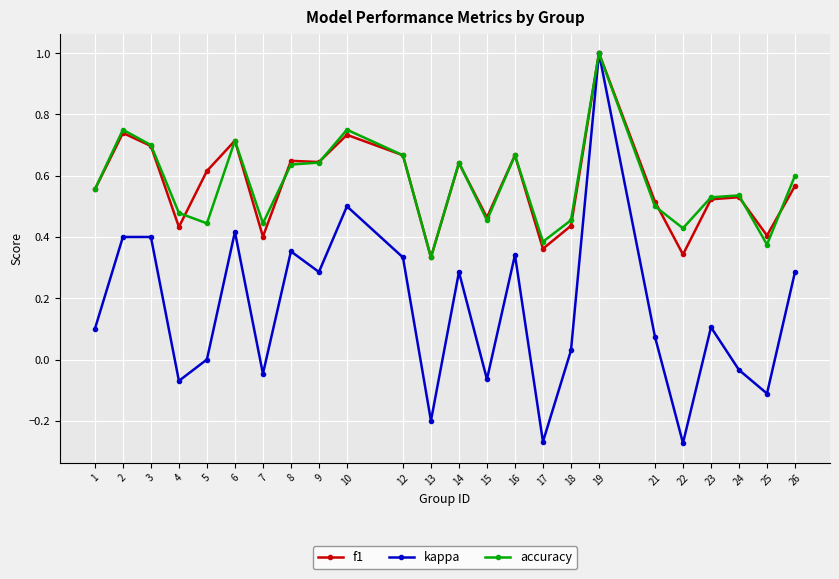

Rank the series at 22 from highest to lowest value.

accuracy, f1, kappa